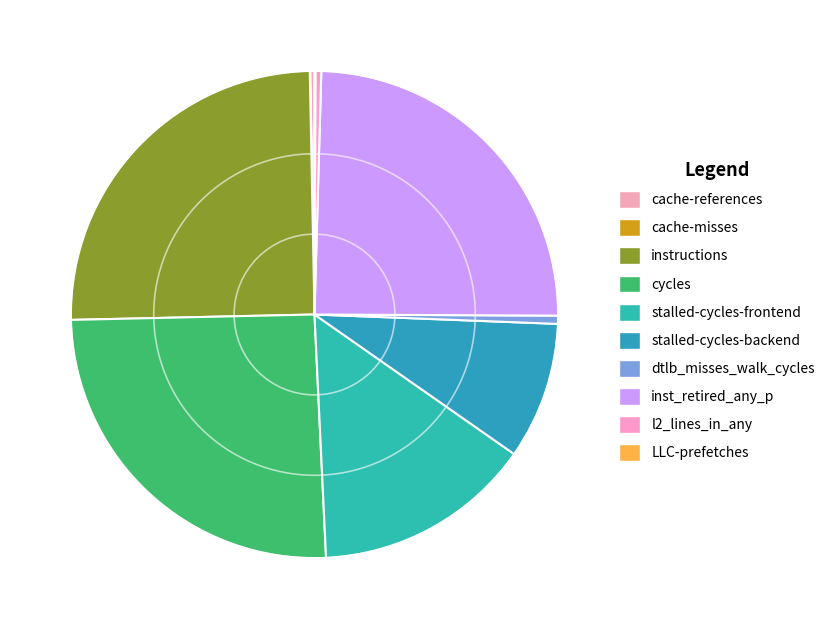

What is the change in value from stalled-cycles-frontend to l2_lines_in_any?

-7937347502